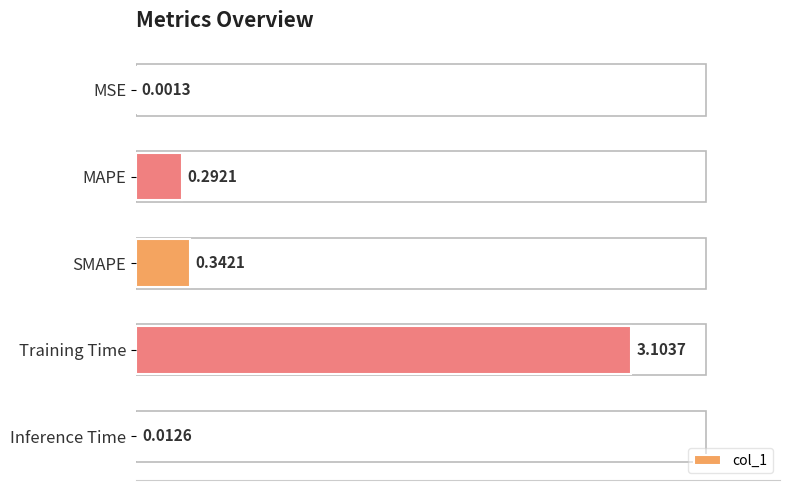

Where is the data nearest to the value 1?

SMAPE